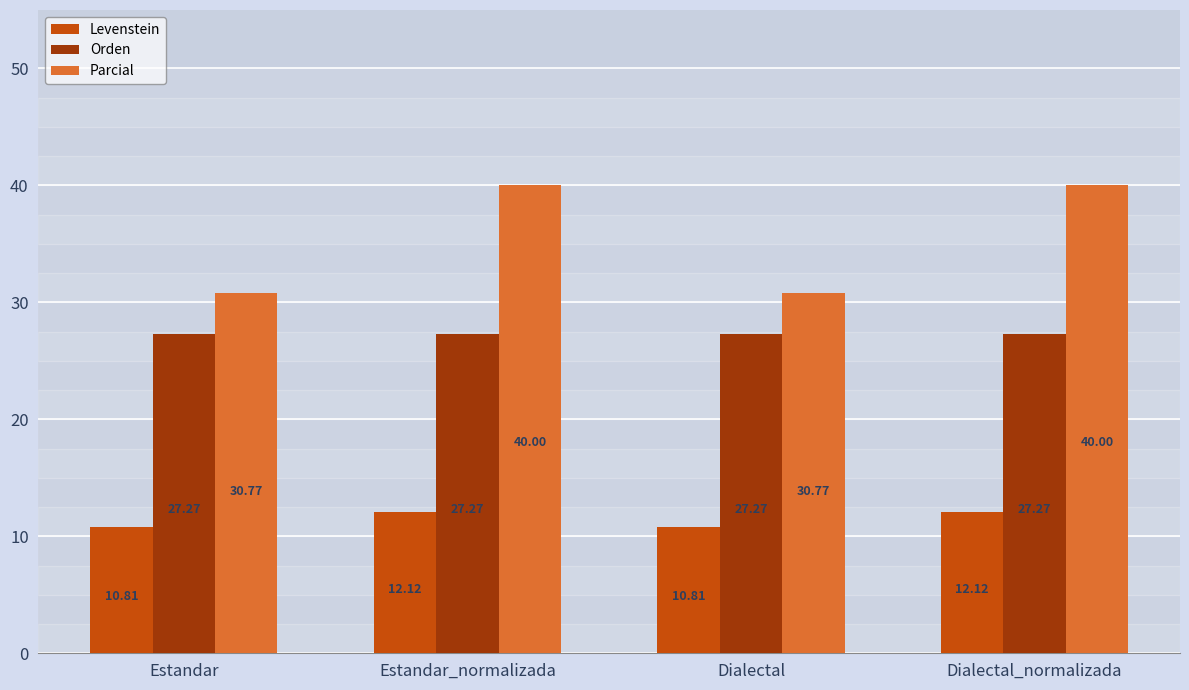

What is the difference between the second highest and minimum values in the Levenstein series?

1.3